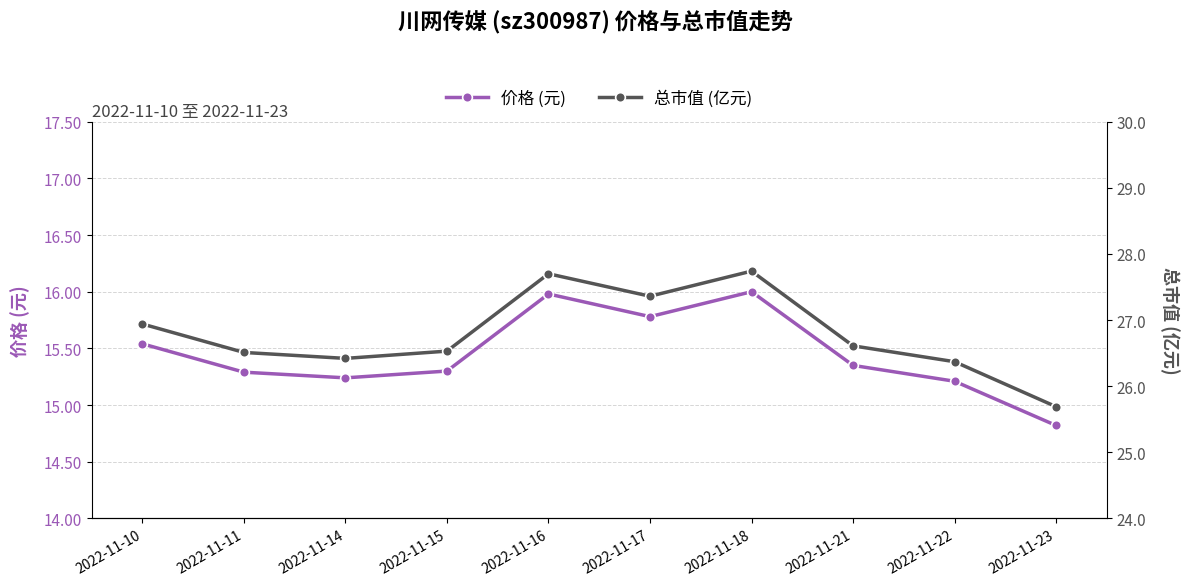

True or false: 总市值 (亿元) and 价格 (元) intersect in this chart.

False